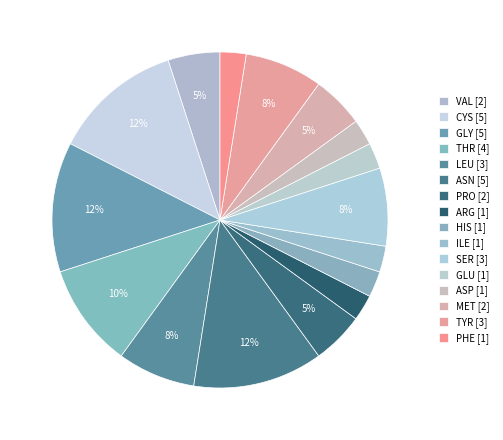

How many segments does this pie chart have?

16